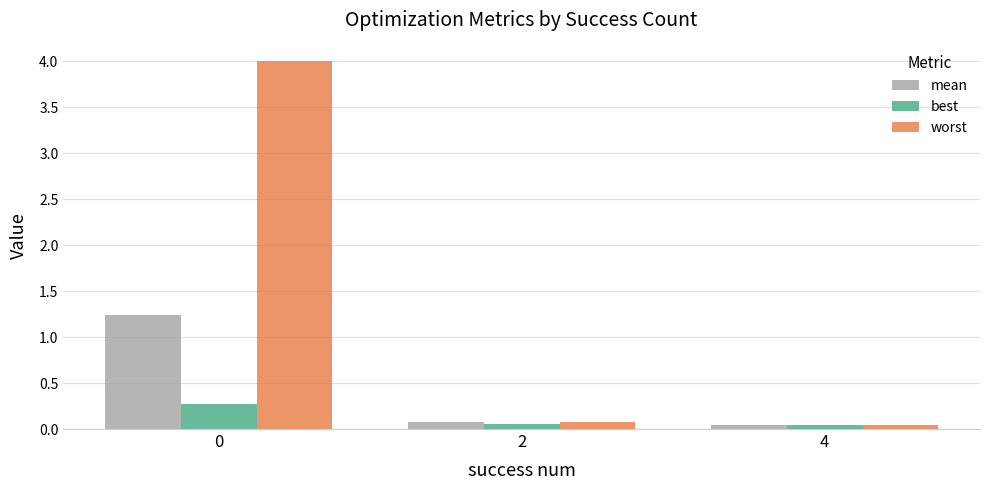

What is the maximum value shown in the chart?

4.0